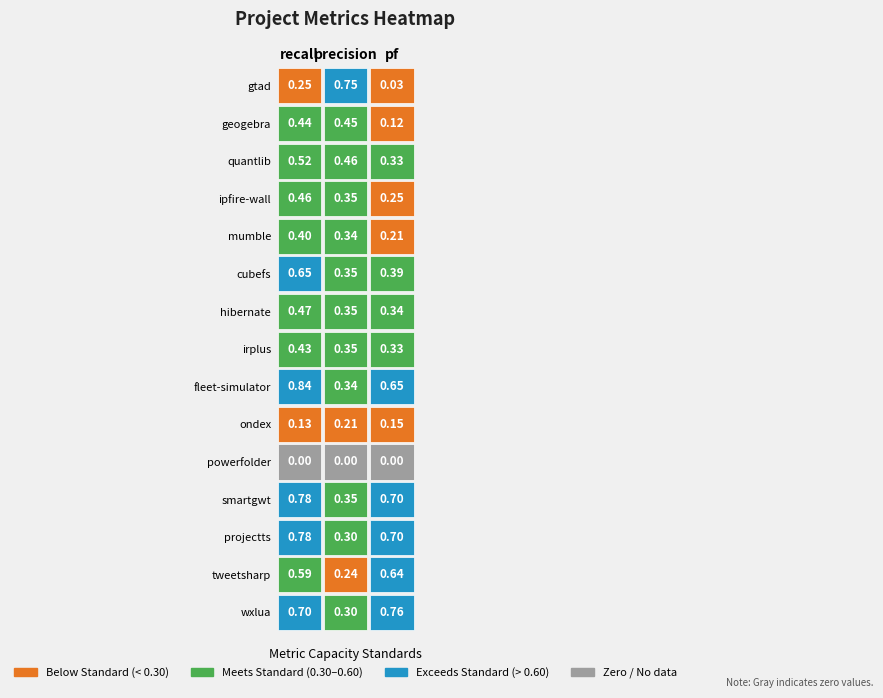

What is the spread (max minus min) of values at 1?

0.8